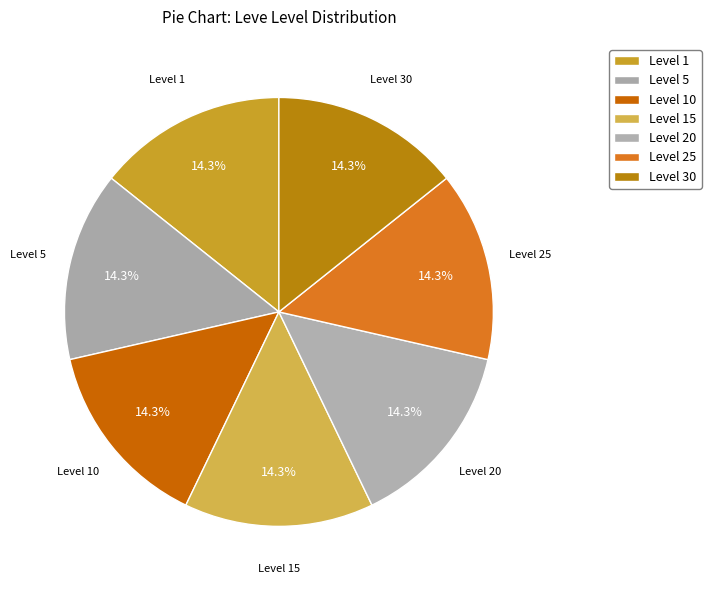

What percentage is NOT represented by Level 25?

85.7%